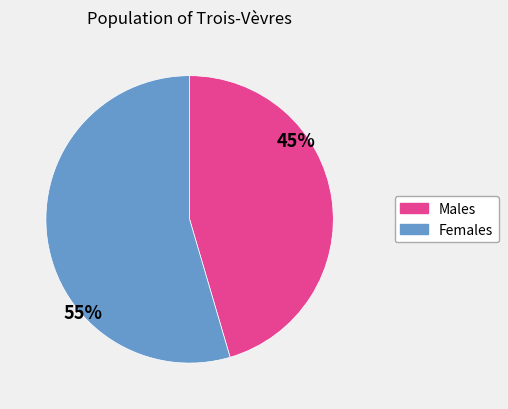

To the nearest percent, what is the average slice percentage?

50%